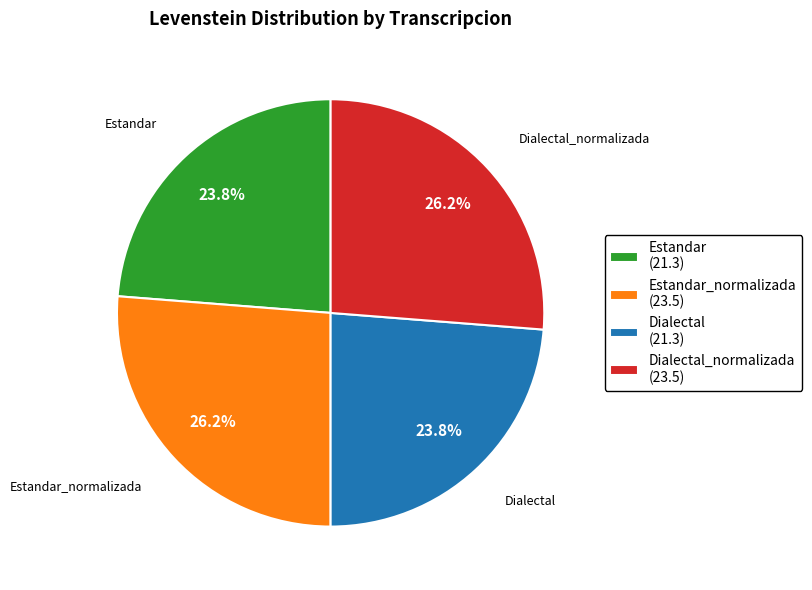

What percentage is NOT represented by Dialectal (21.3)?

76.2%